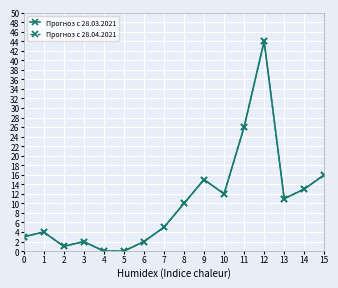

Is this an area chart (filled region under the line)?

No